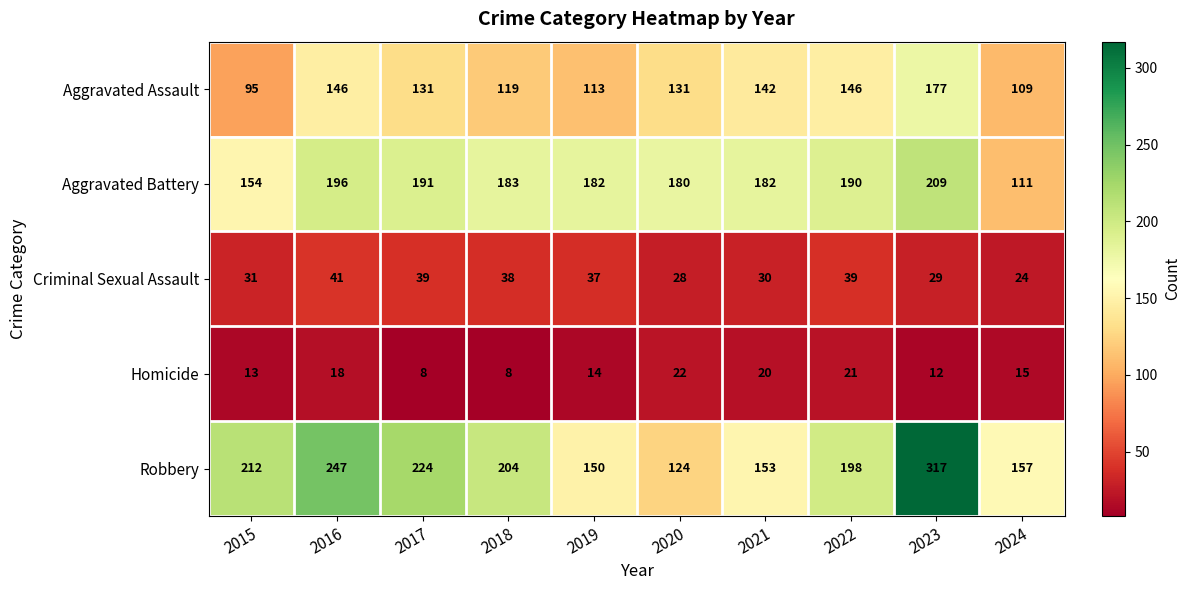

How many distinct data groups are displayed?

5